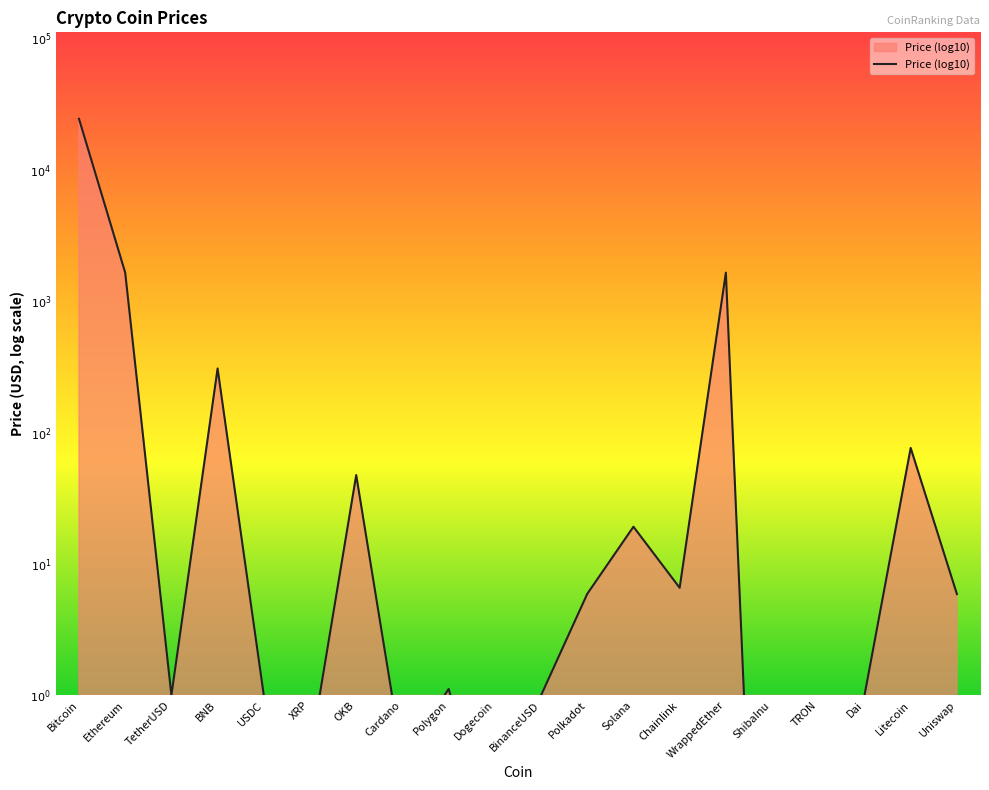

How many lines are shown in the chart?

1